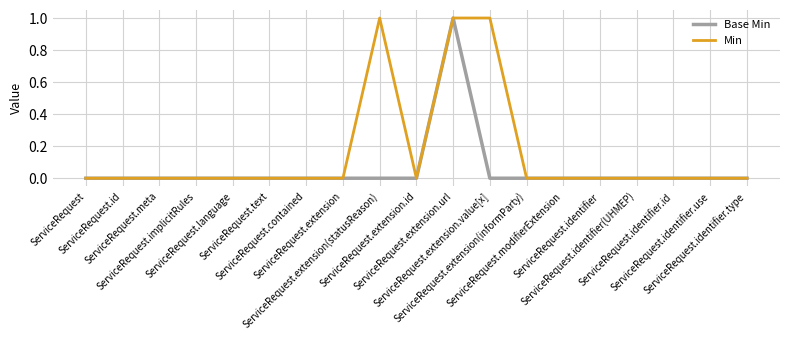

List the series in order of their overall mean, lowest first.

Base Min, Min